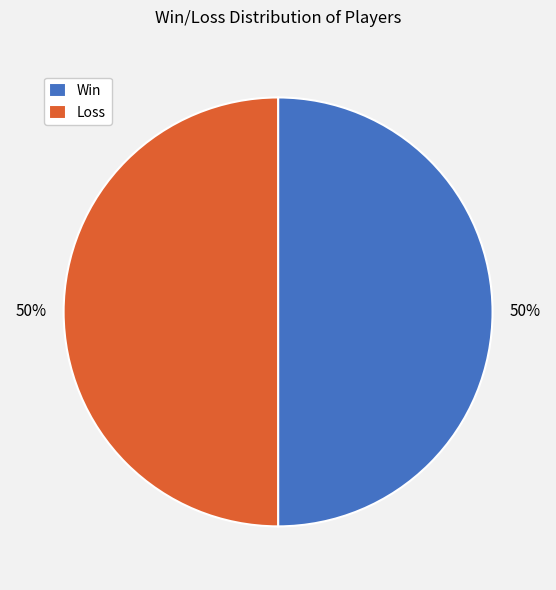

Approximately how many times larger is the value at Loss compared to Win?

1.0